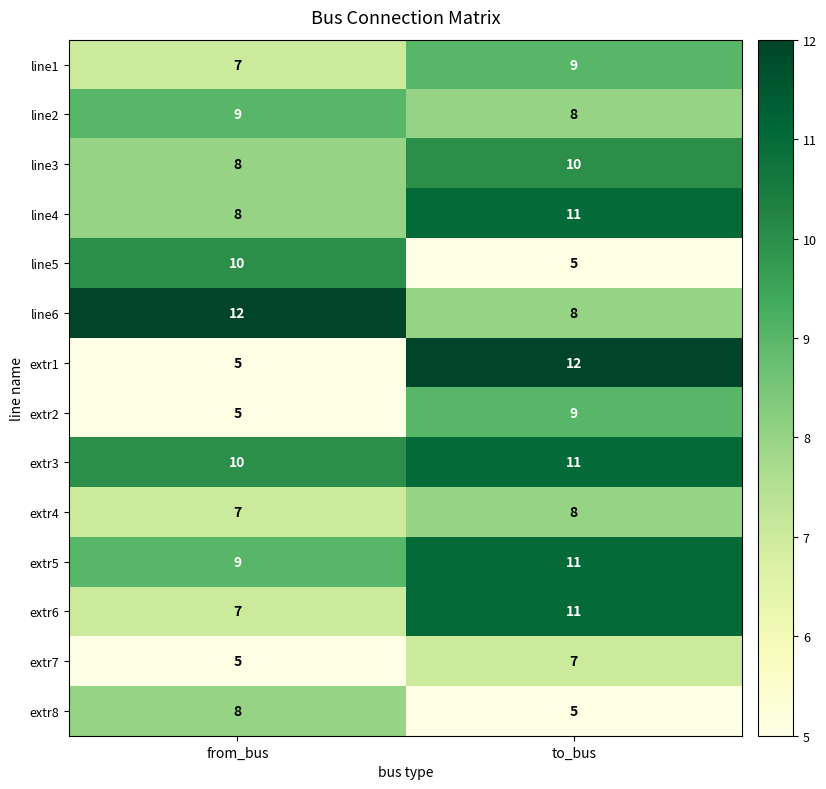

Between from_bus and to_bus, which series saw the biggest shift?

extr1